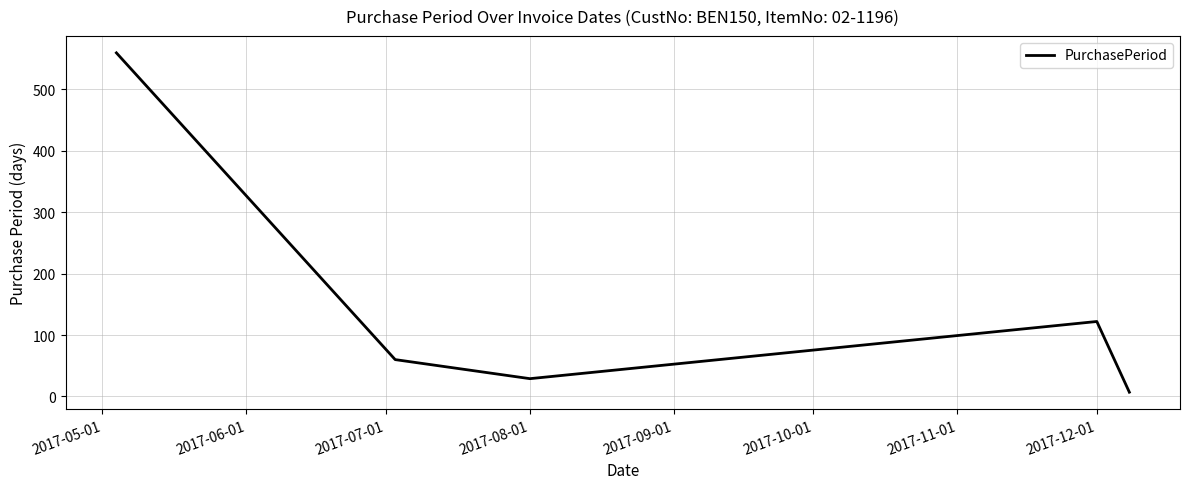

What is the difference between the second highest and minimum values?

115